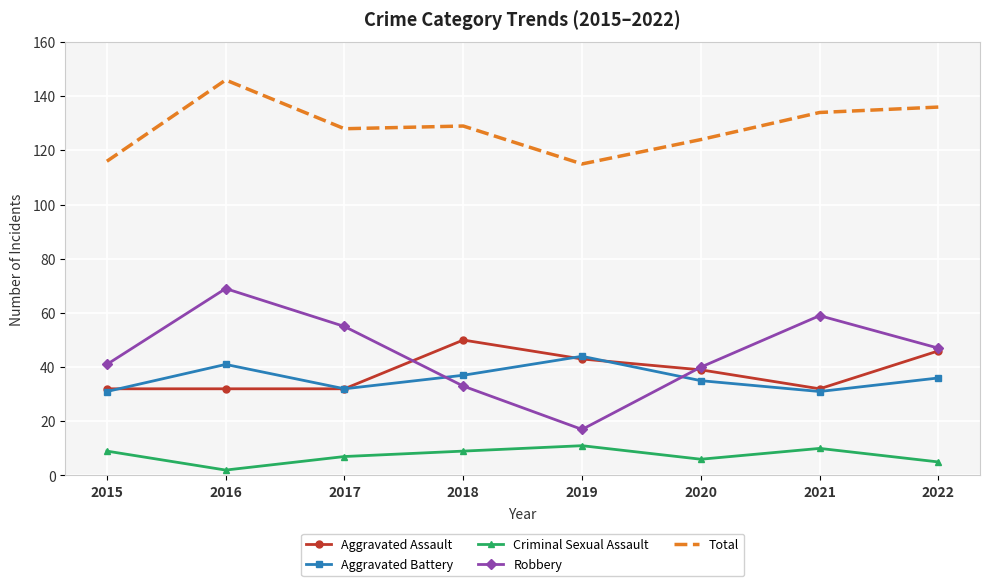

What is the approximate value of Criminal Sexual Assault at 2019?

11